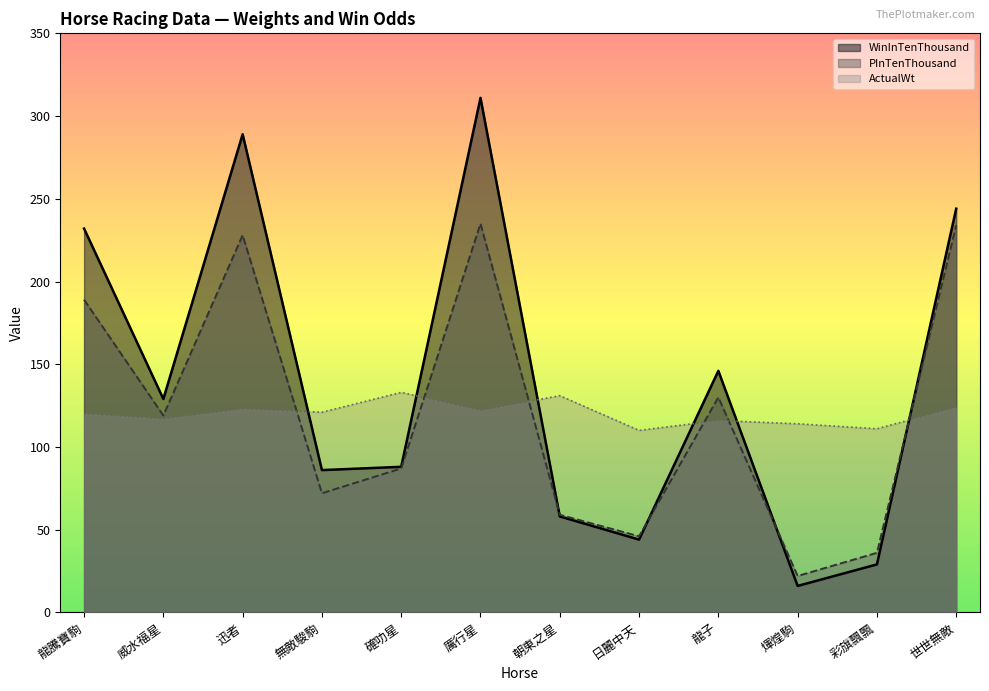

Which series has the largest total across all categories?

WinInTenThousand